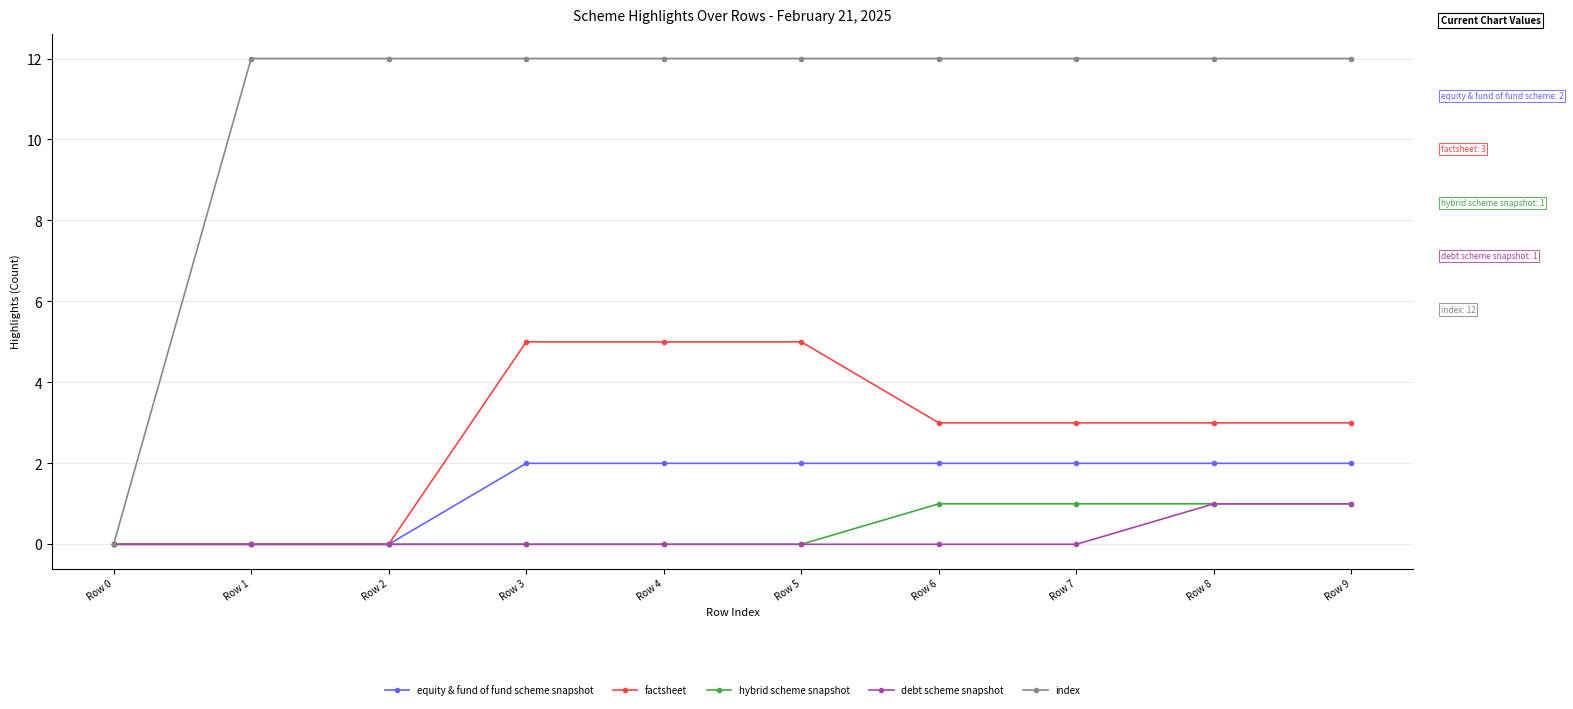

Is it true that equity & fund of fund scheme snapshot equals 3 at Row 3?

False